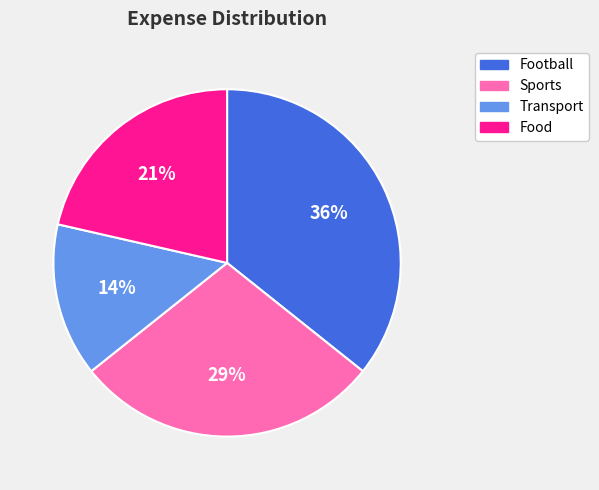

To the nearest percent, what is the average slice percentage?

25%